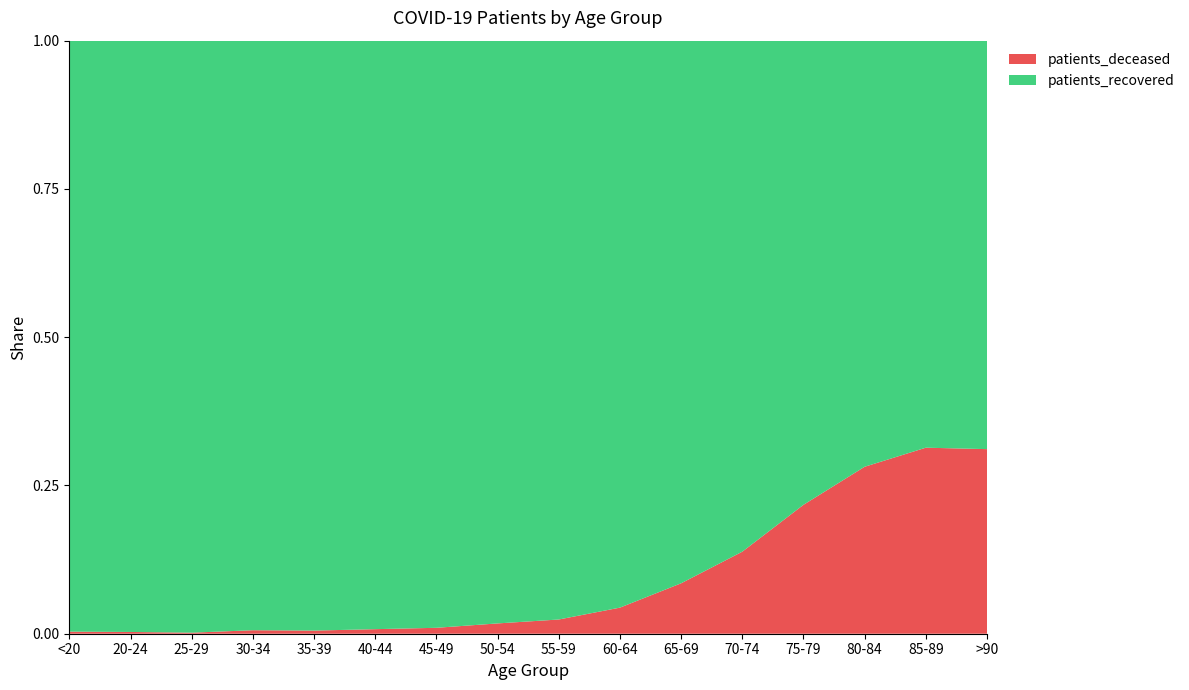

Reading left to right, transcribe all the data shown in this chart.

patients_deceased: 12	3	3	14	13	21	40	107	180	354	721	1477	2480	2900	2191	978
patients_recovered: 3395	1006	1693	2359	2450	2709	3966	6048	7325	7691	7757	9198	8929	7400	4794	2164